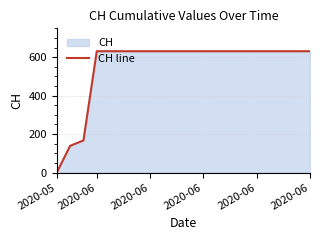

What value does the data have at 2020-06, to the nearest 10?

140